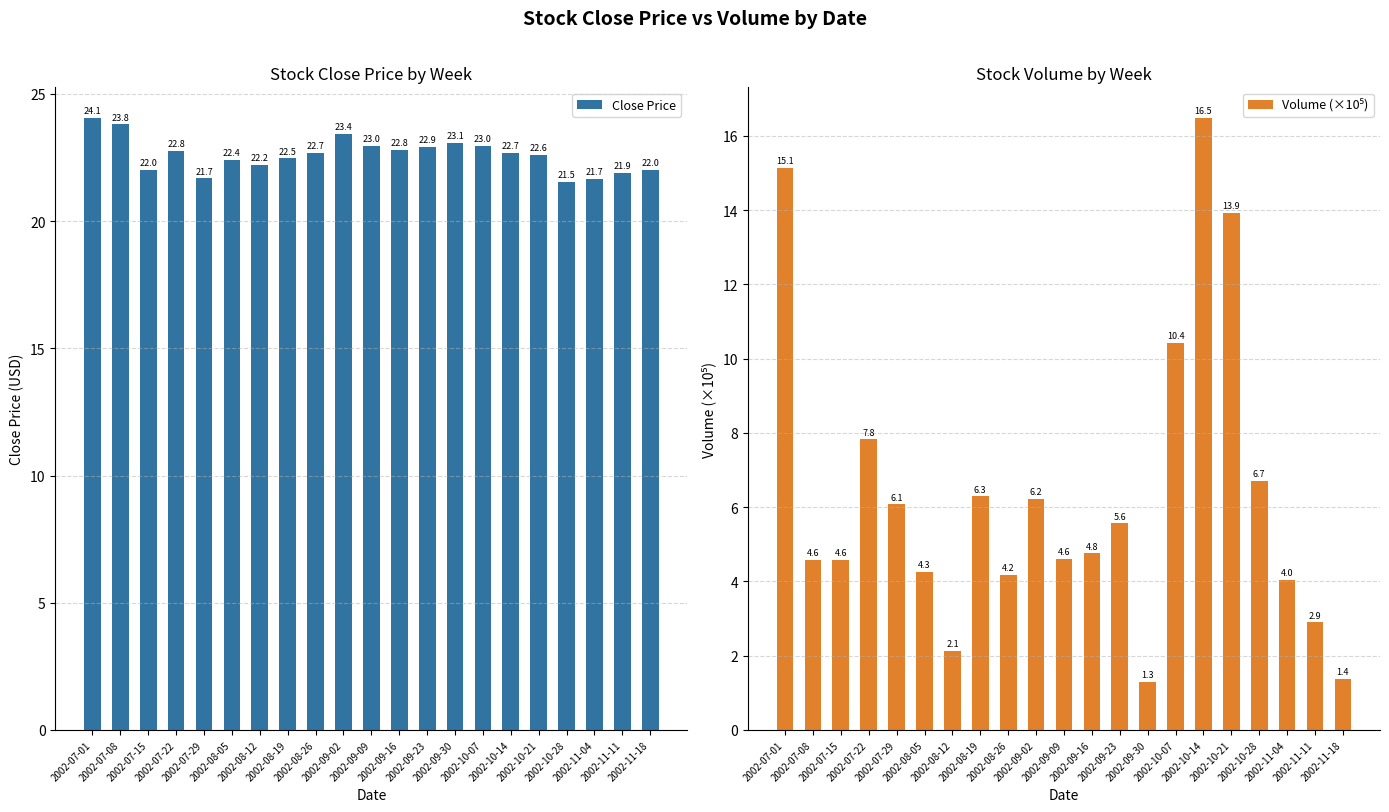

At 2002-10-14, list the series in order from smallest to largest.

Volume (×10⁵), Close Price